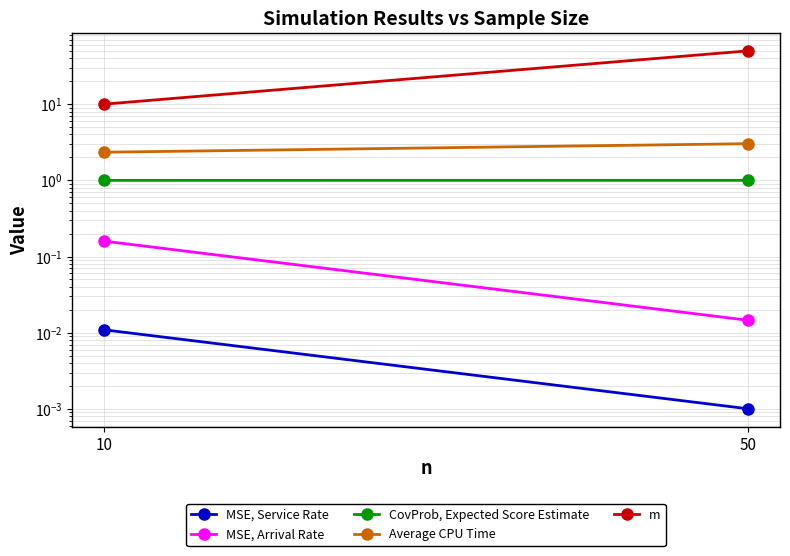

At which category is the sum across all series the highest?

50